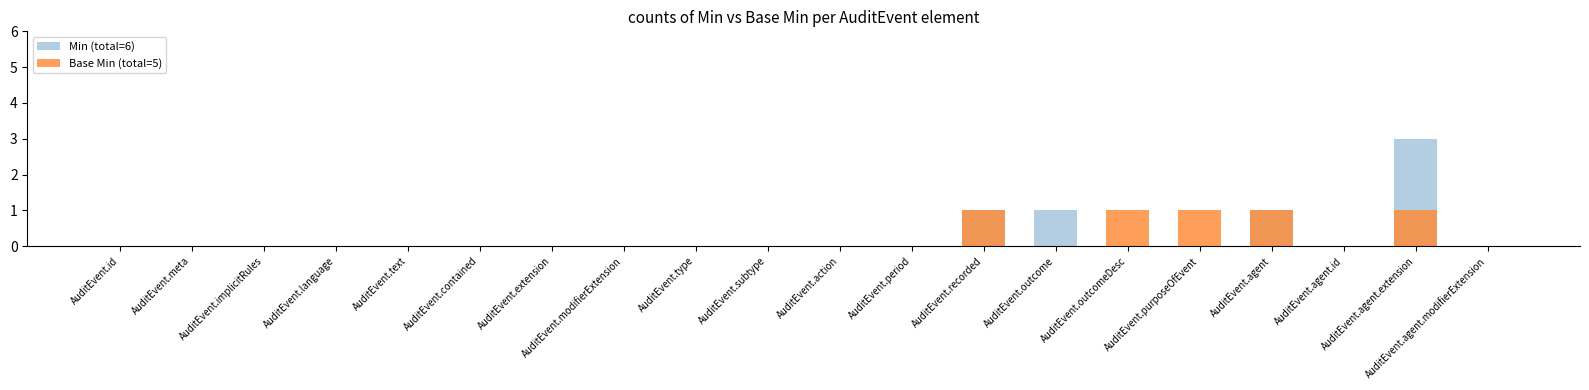

How many positive values does the Base Min series have?

5